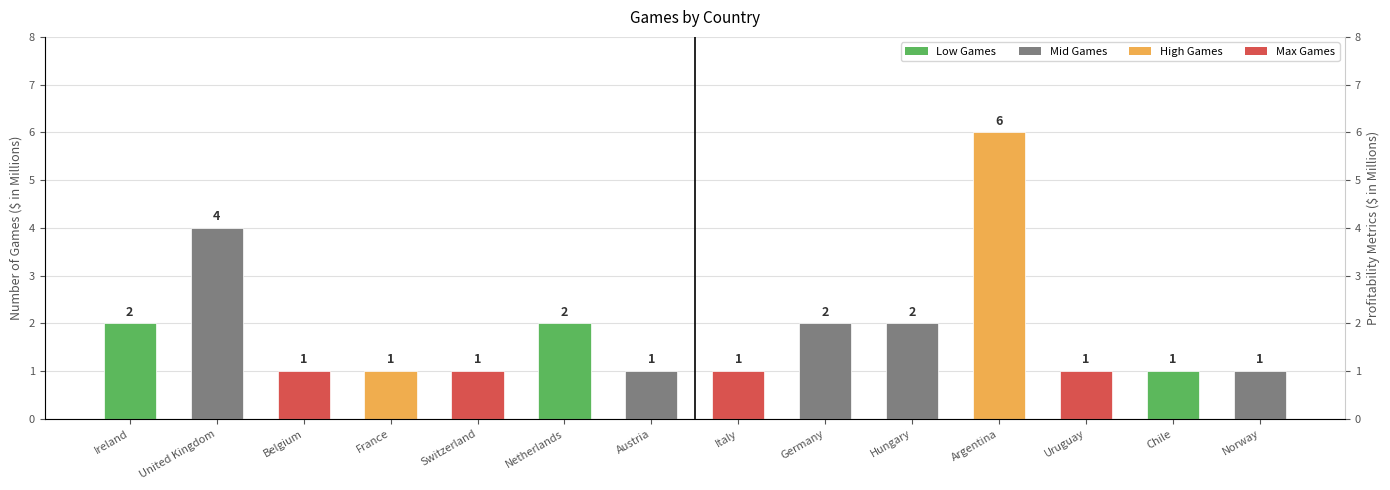

How many distinct data groups are displayed?

1